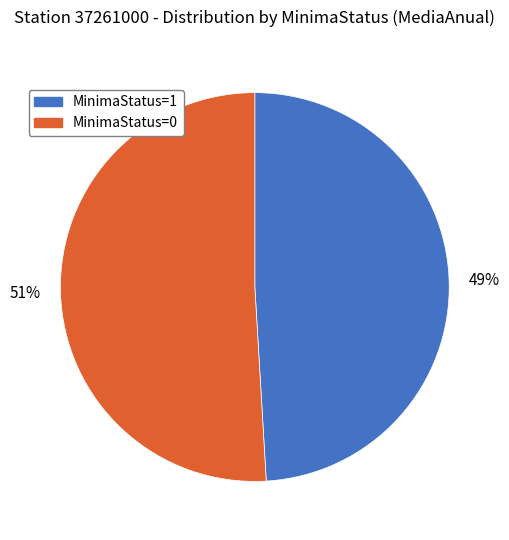

Is it true that MinimaStatus=0 is 66% of the pie?

False